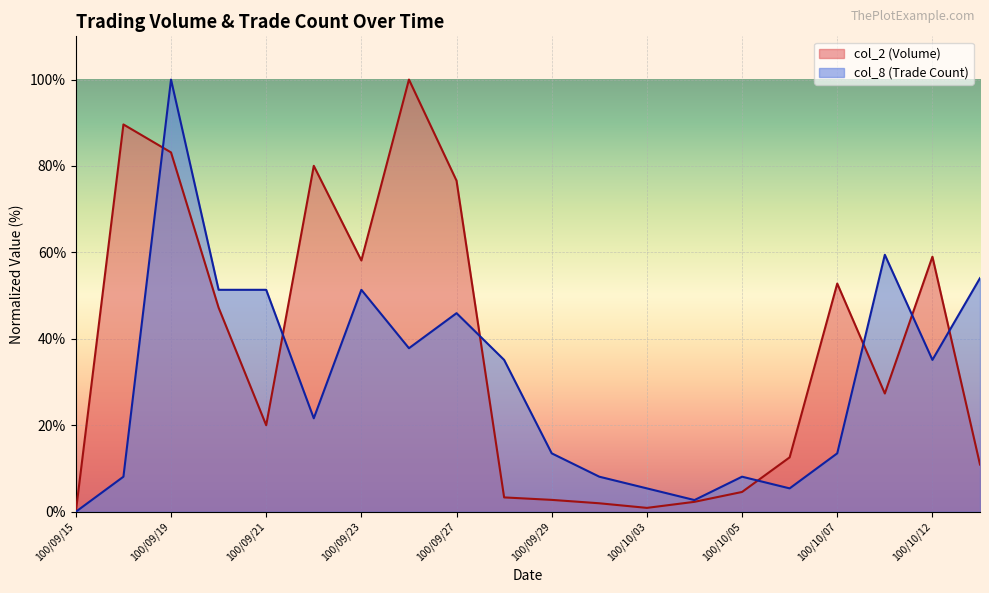

How many data points does each series have?

20